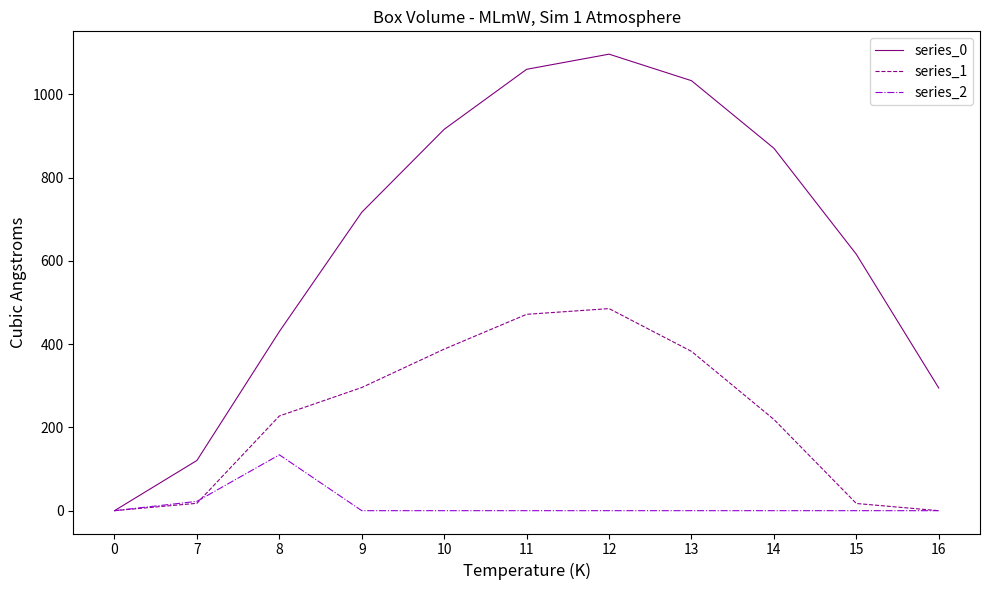

Is it true that series_1 equals 227.5 at 8?

True